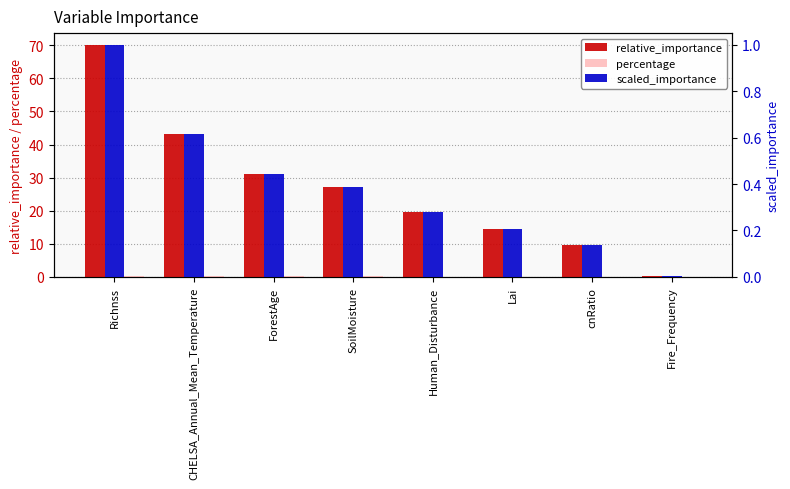

How many bars are there in each group?

3